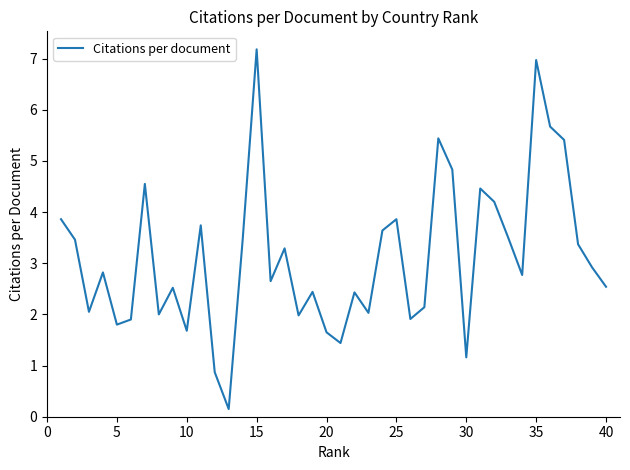

What is the maximum value shown in the chart?

7.2